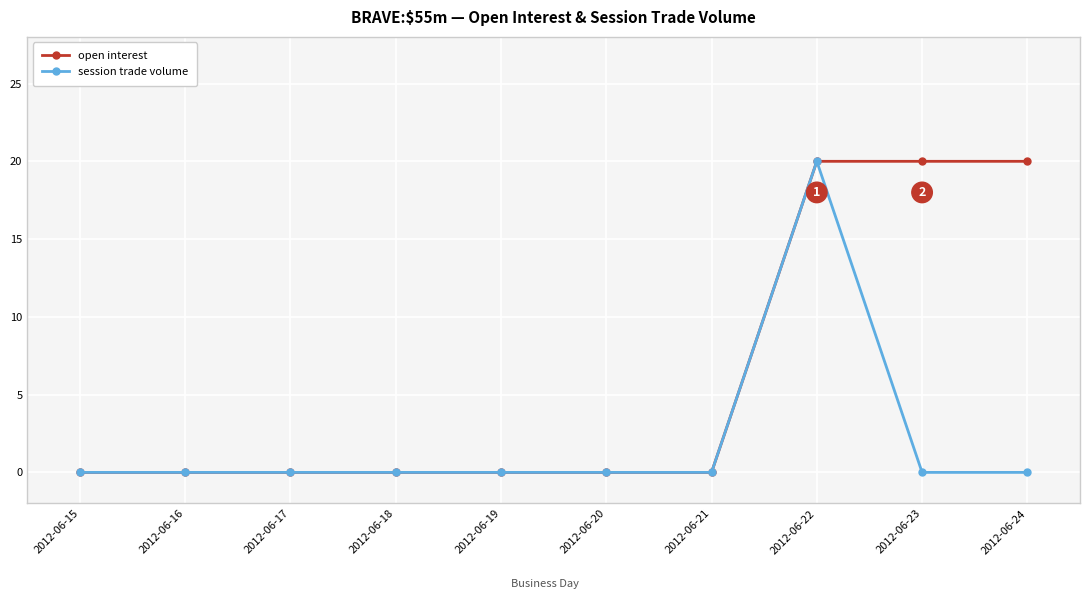

Which series has the largest total across all categories?

open interest